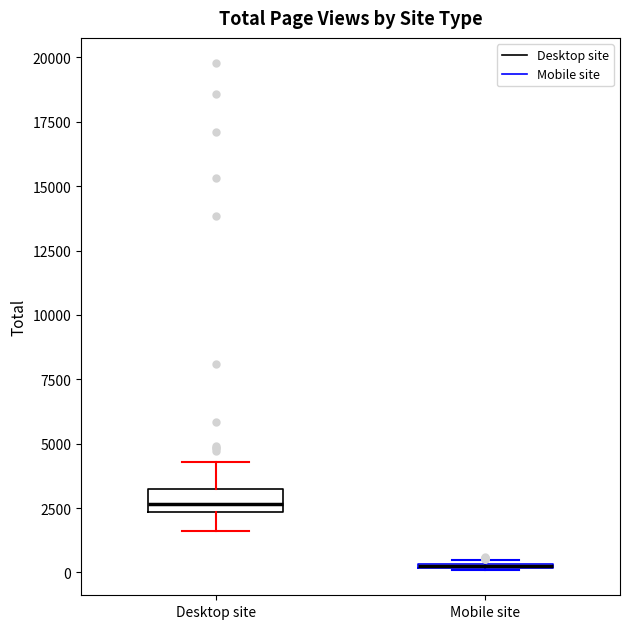

Reading left to right, transcribe this box plot: for each box, give where its median line is, the range the box spans, and where its two whiskers end, as read against the y-axis. The values are not printed on the chart, so give them approximately, as read against the axis.

Desktop site: median 2500 (inside the box), box 2500 to 3000, whiskers 1500 to 4500
Mobile site: box collapsed to a line at 0, whiskers 0 to 500